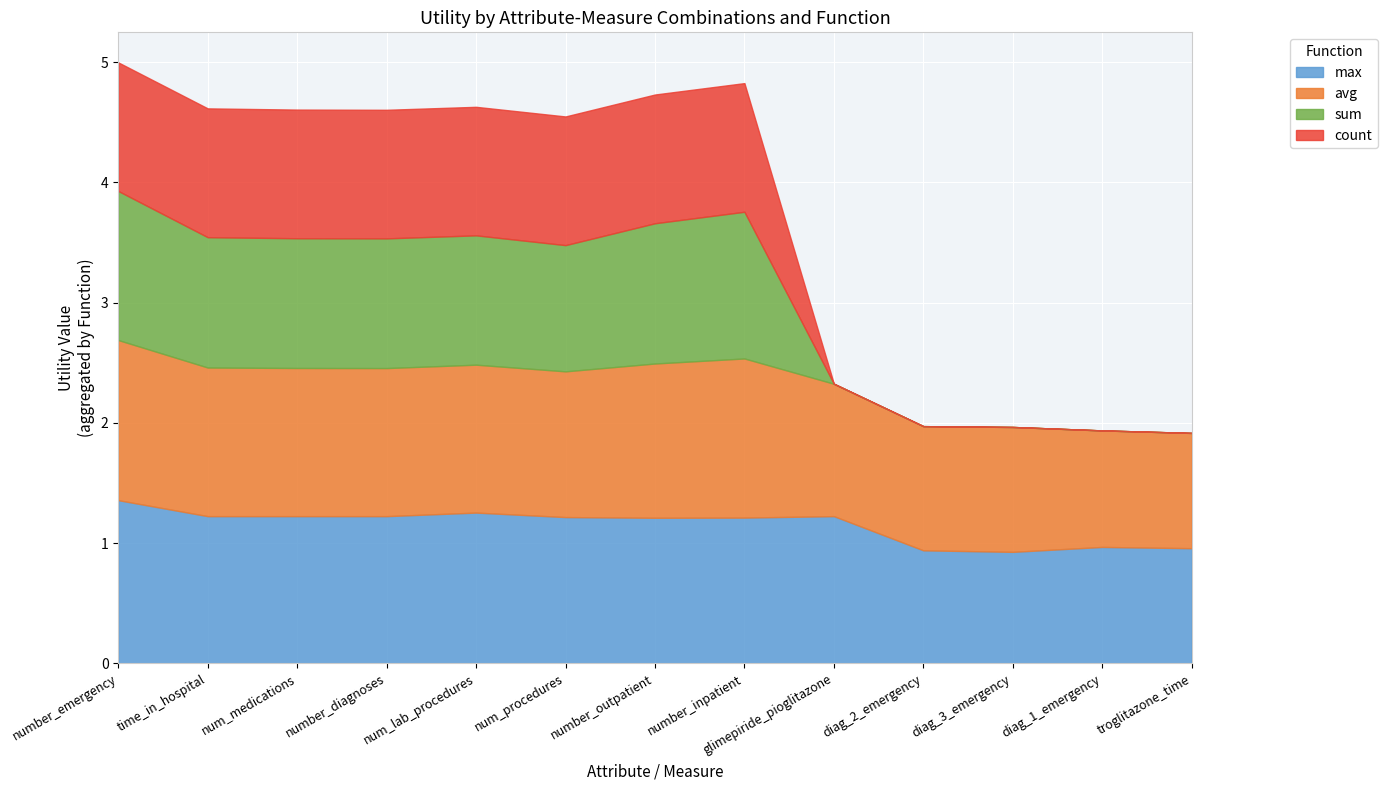

How many intersections are there between max and avg?

5